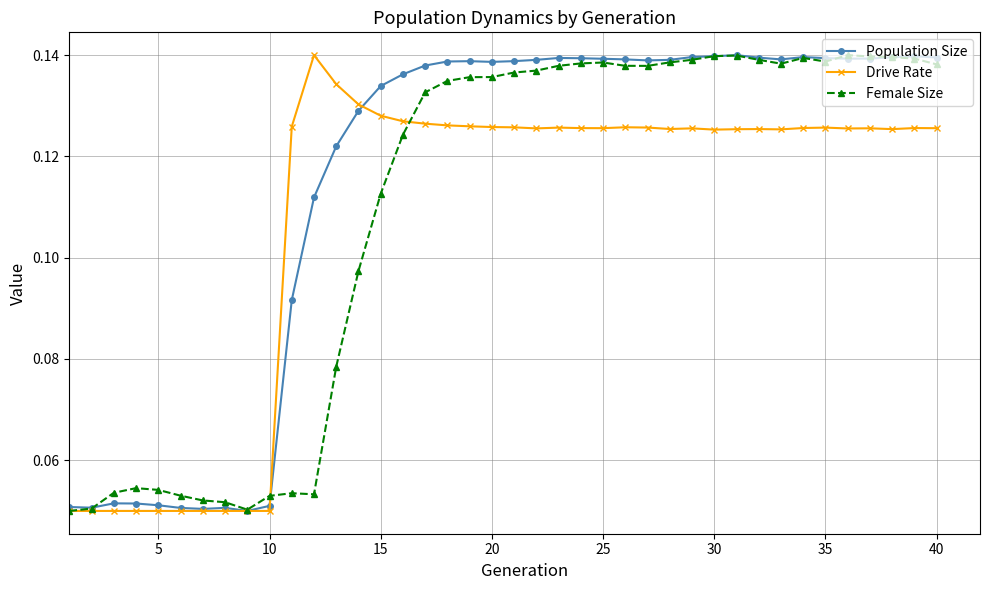

How many Population Size values are between 0 and 1?

40